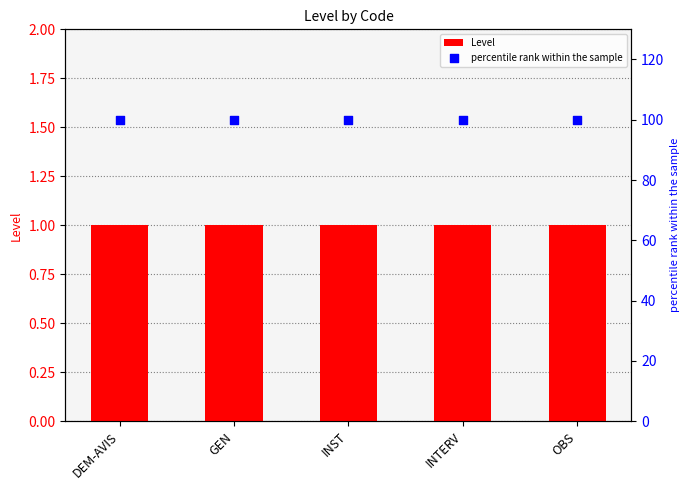

Which series contains the highest Y value?

percentile rank within the sample